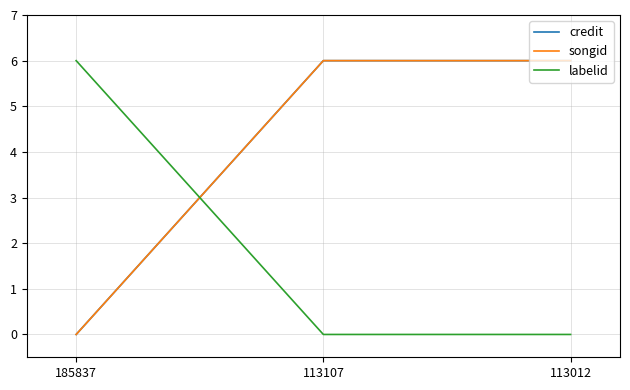

Does the chart have visible grid lines?

Yes